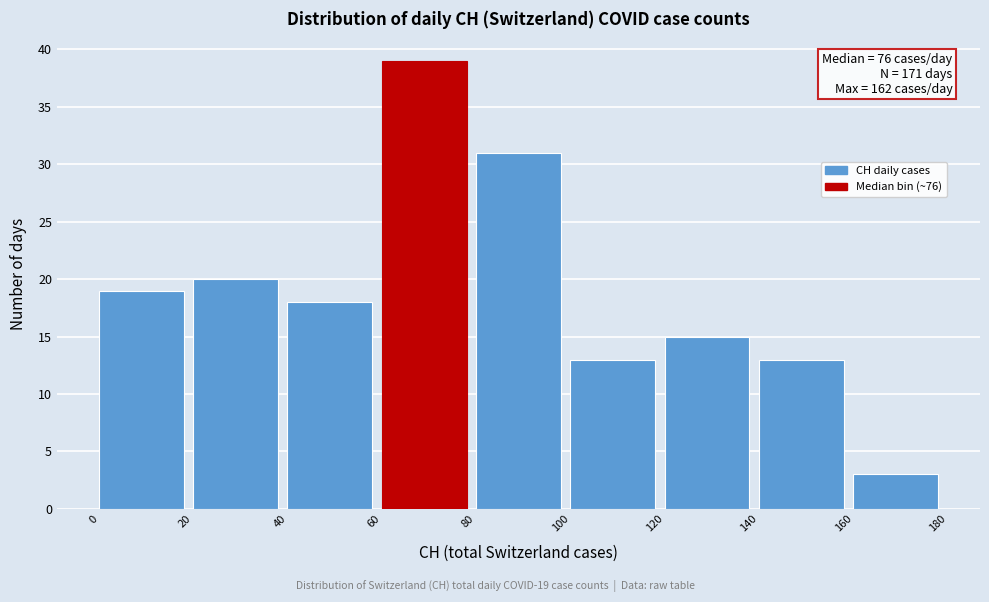

Which range on the x-axis has the tallest bar?

60 to 80